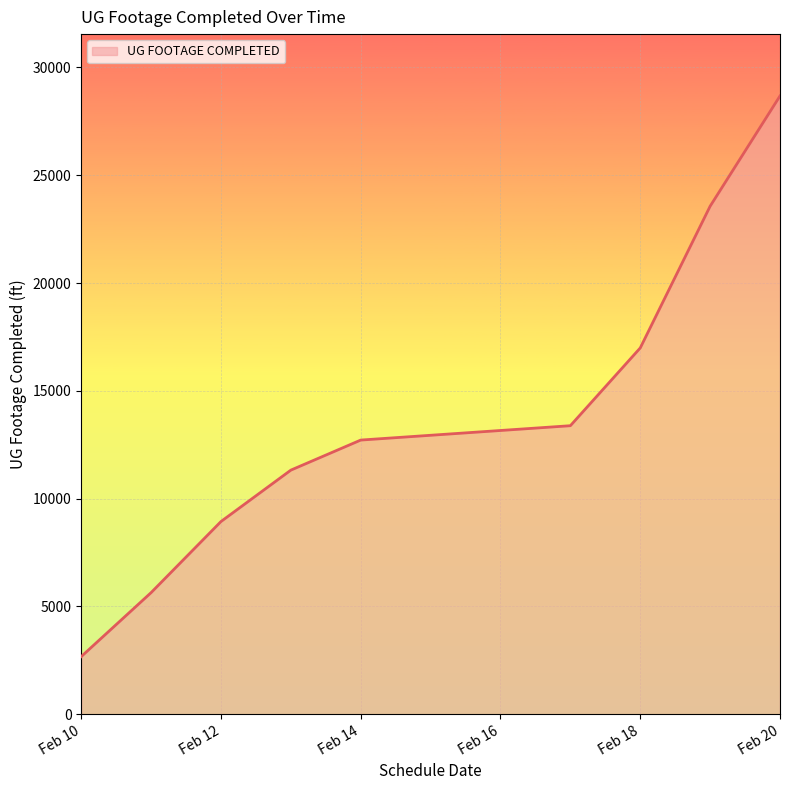

What is the smallest value displayed?

2677